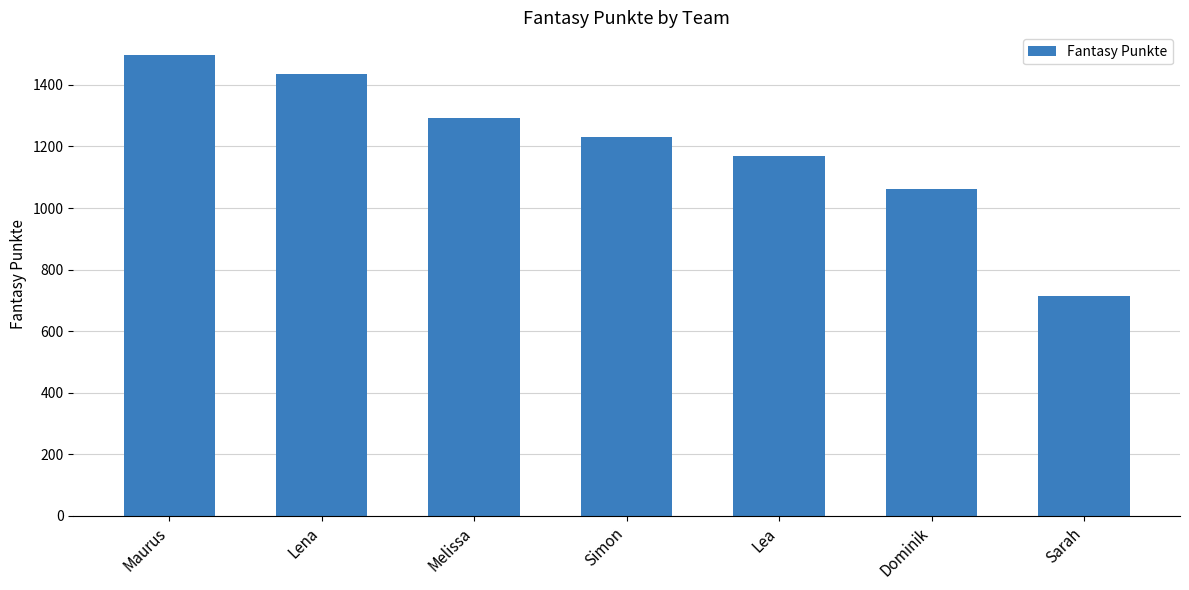

What is the label of the 1st bar from the left?

Maurus